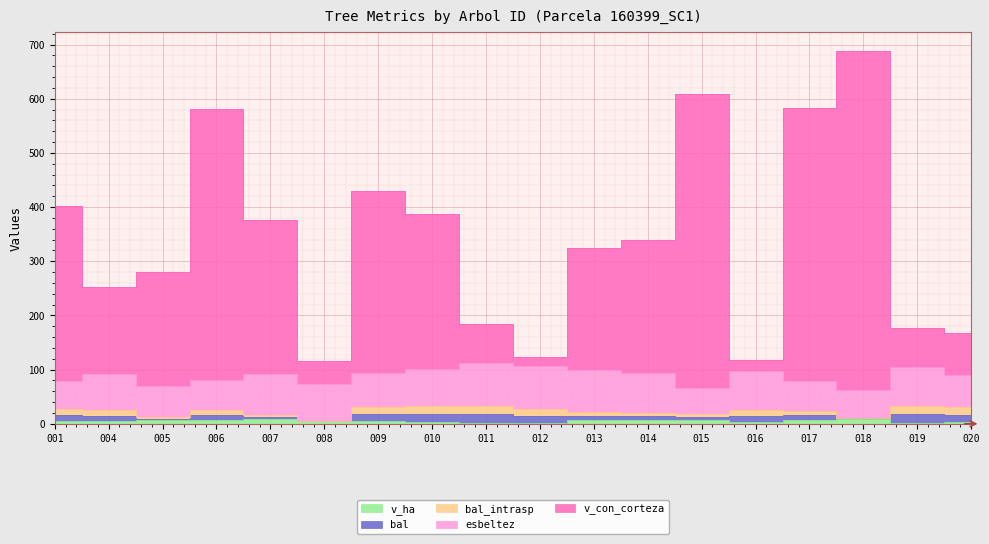

Where is v_con_corteza nearest to the value 402?

001